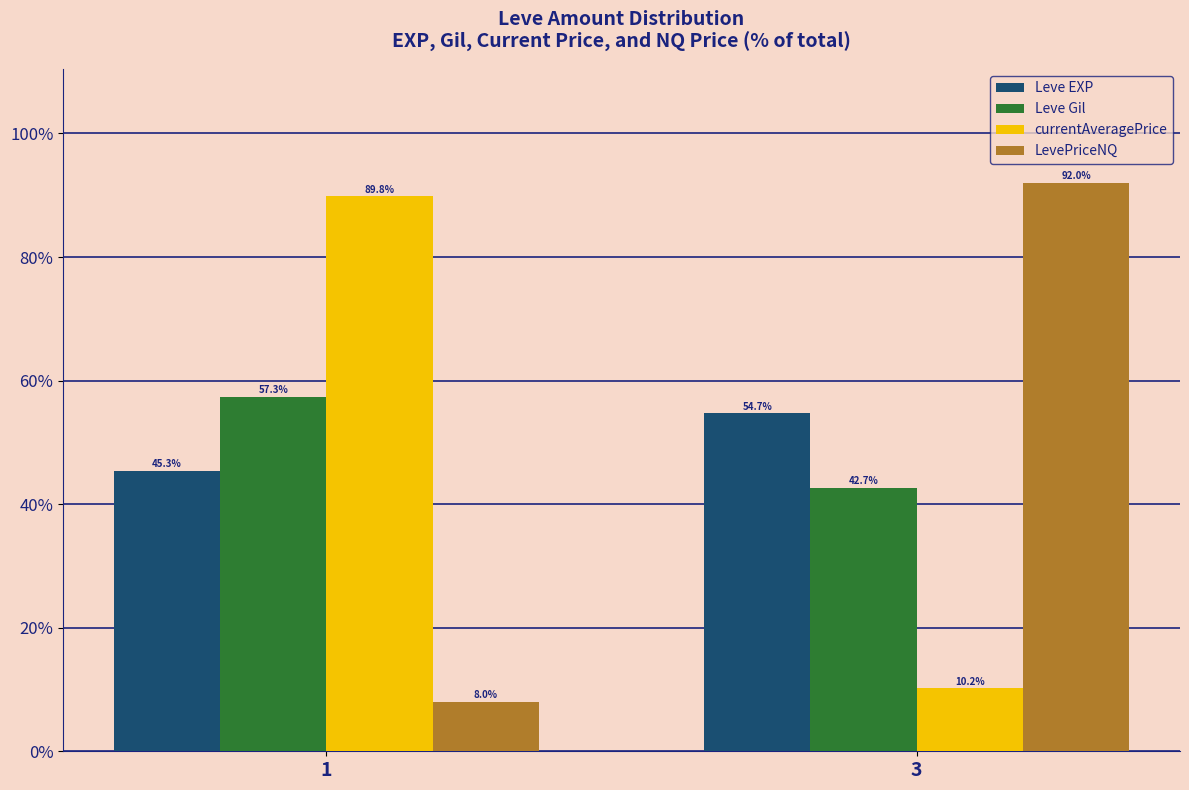

Reading left to right, list all the values displayed in this chart.

Leve EXP: 1=45.3	3=54.7
Leve Gil: 1=57.3	3=42.7
currentAveragePrice: 1=89.8	3=10.2
LevePriceNQ: 1=8.0	3=92.0